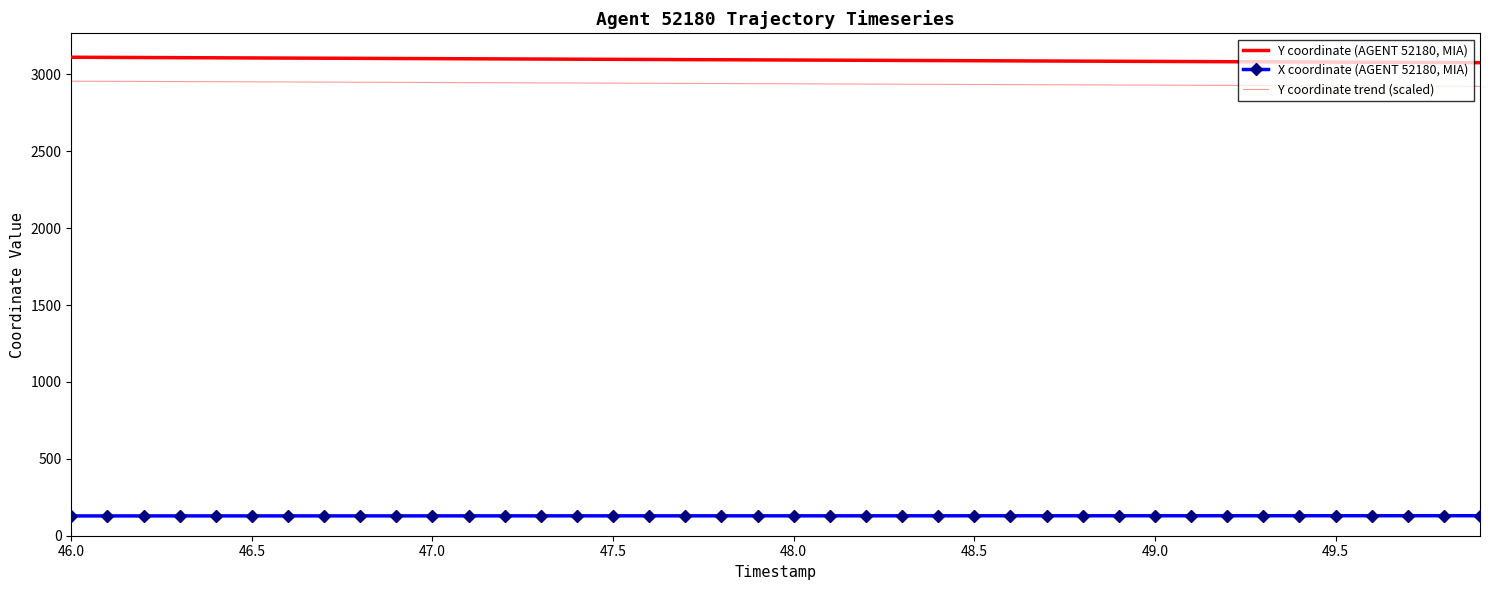

What is the highest value of the Y coordinate (AGENT 52180, MIA) series?

3111.8